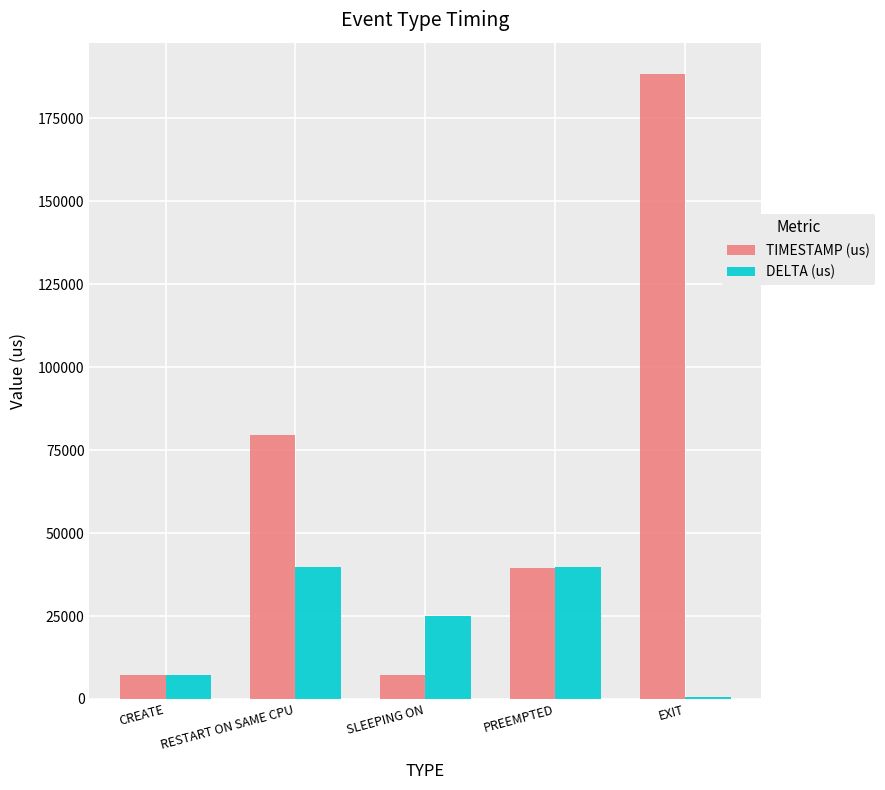

Which series has the largest total across all categories?

TIMESTAMP (us)